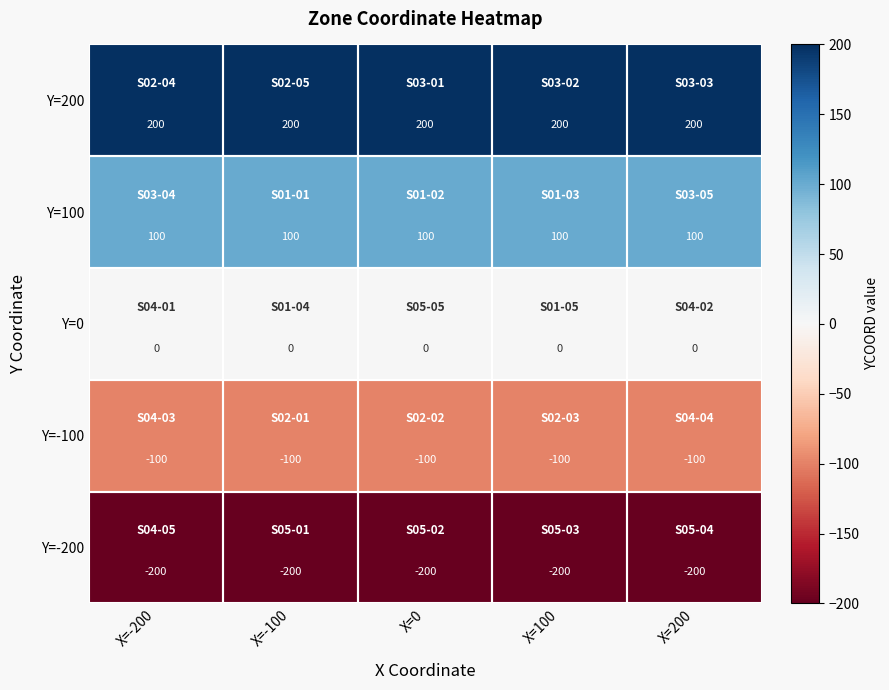

What is the difference between the highest and lowest values at X=200?

400